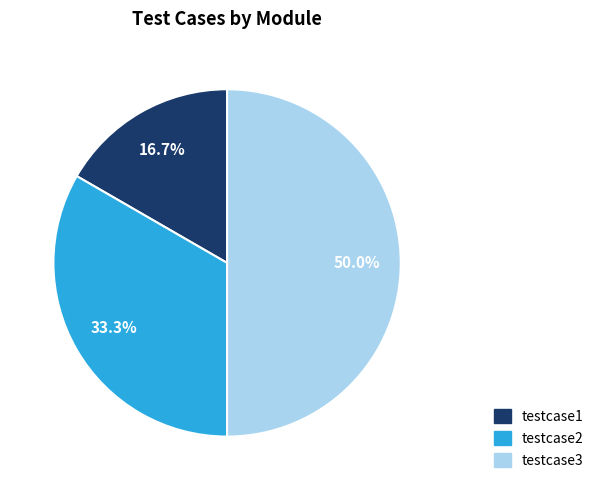

How much of the chart is everything except testcase2?

66.7%